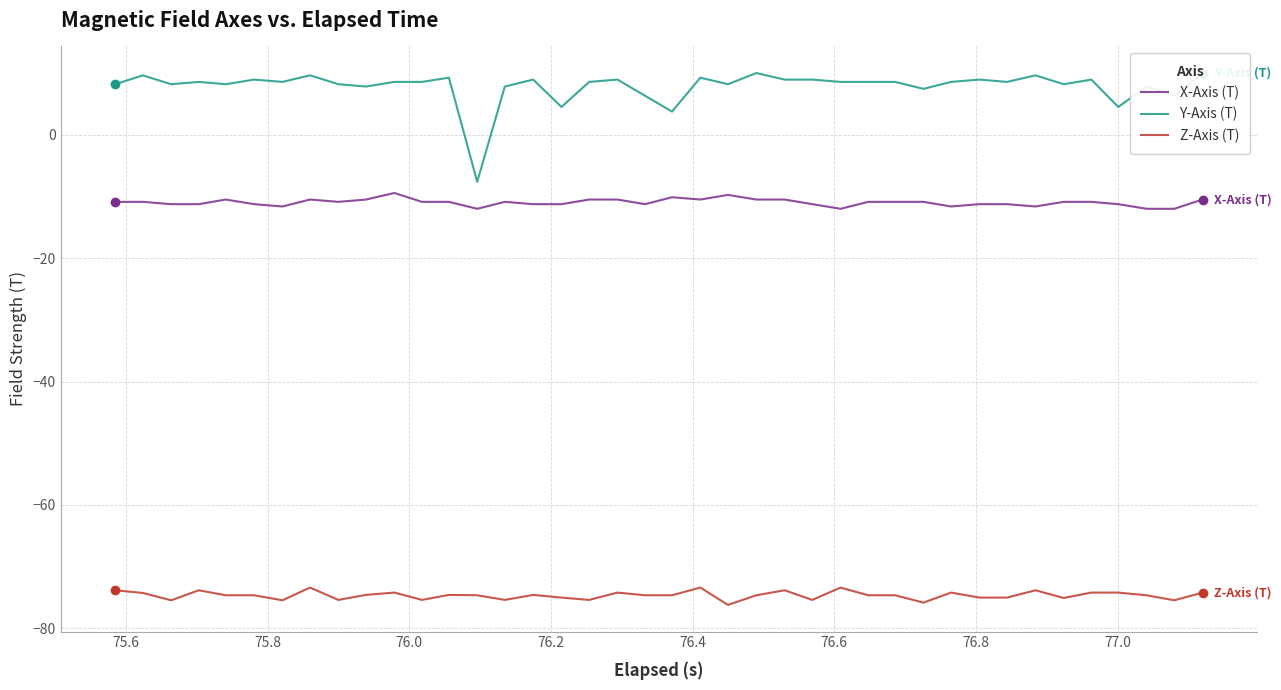

How many interior local valleys does the Z-Axis (T) series have?

11